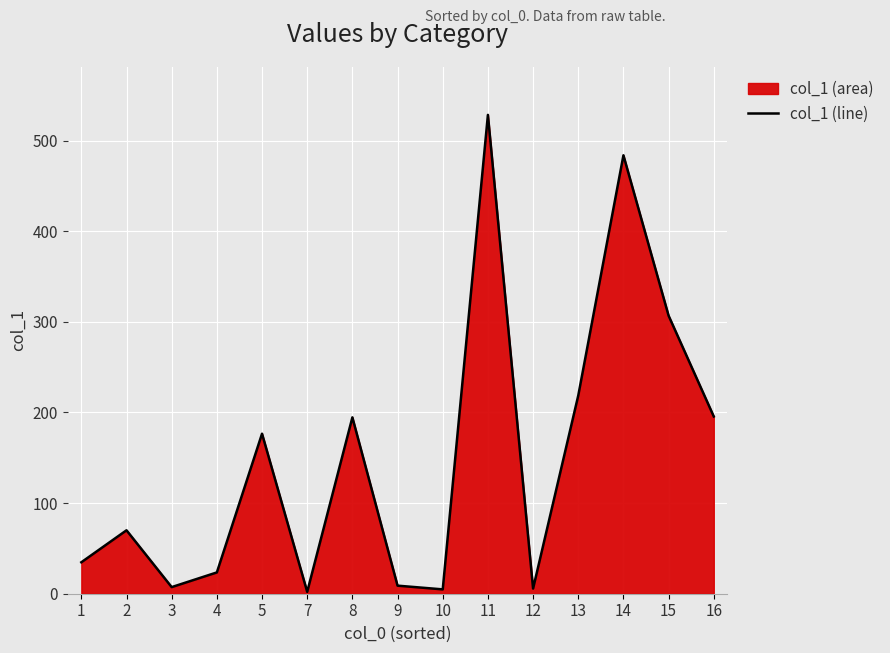

Rank the categories by value from highest to lowest.

11, 14, 15, 13, 16, 8, 5, 2, 1, 4, 9, 3, 12, 10, 7